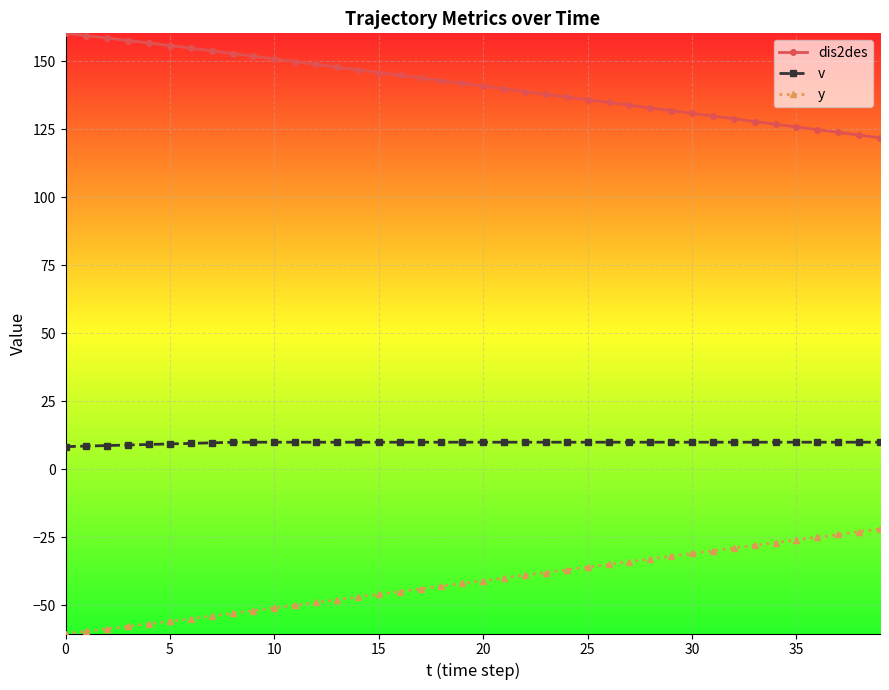

What is the difference between the maximum and minimum values in the dis2des series?

38.4